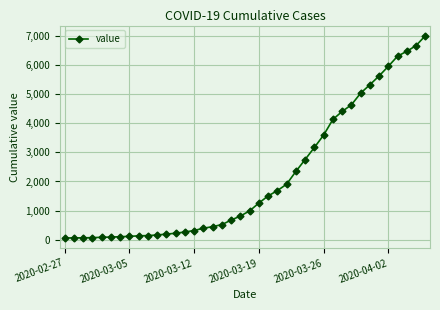

What is the difference between the second highest and minimum values?

6593